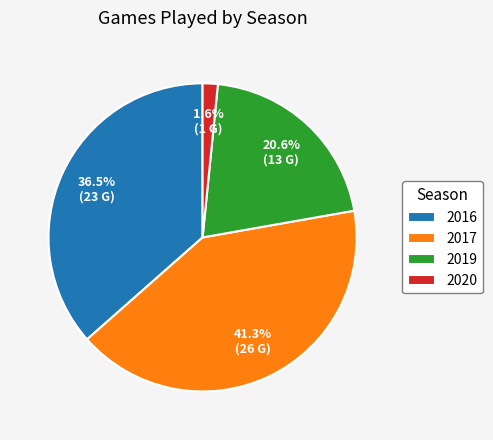

How many slices are in this pie chart?

4